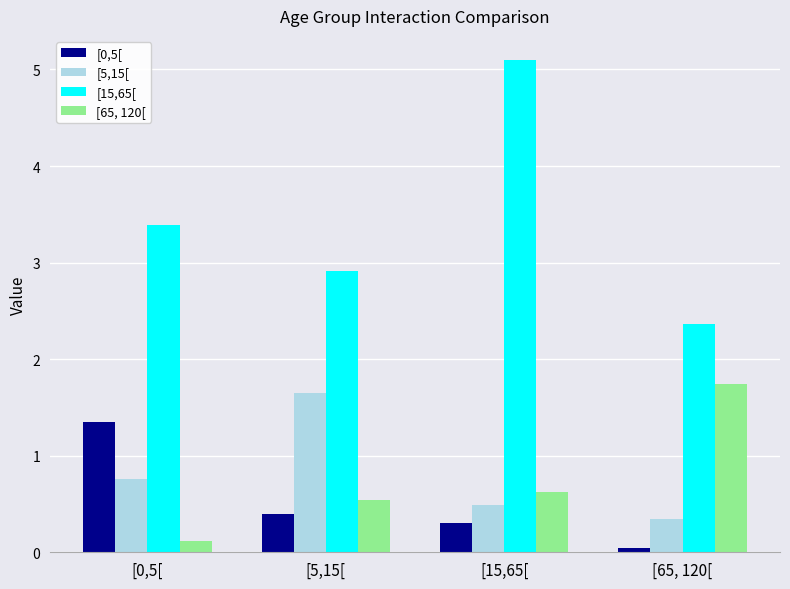

What position from the right is [5,15[?

3